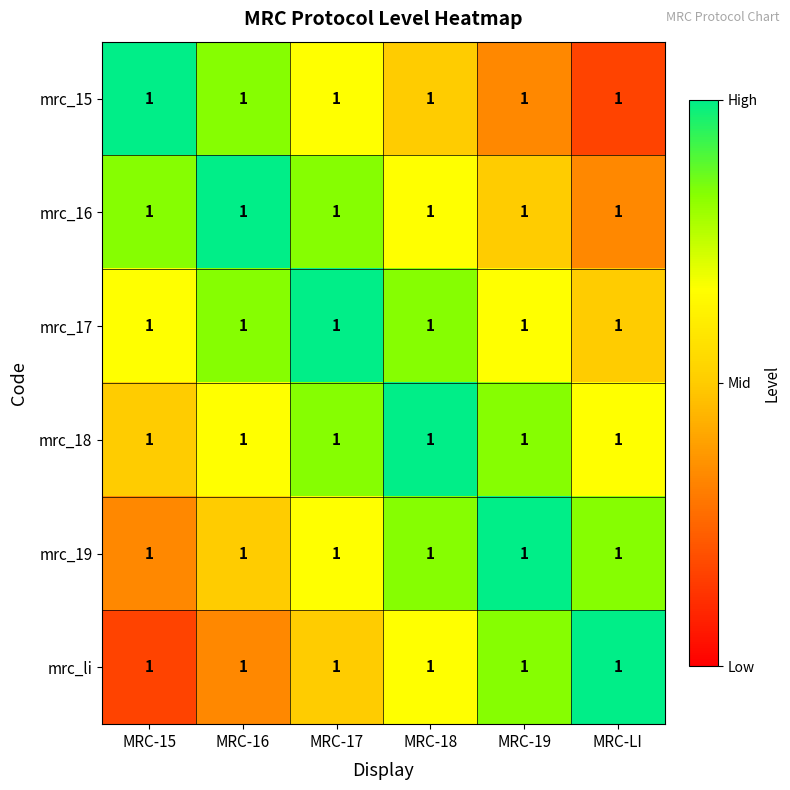

List the labels in order of mrc_17 value, smallest first.

MRC-LI, MRC-15, MRC-19, MRC-16, MRC-18, MRC-17